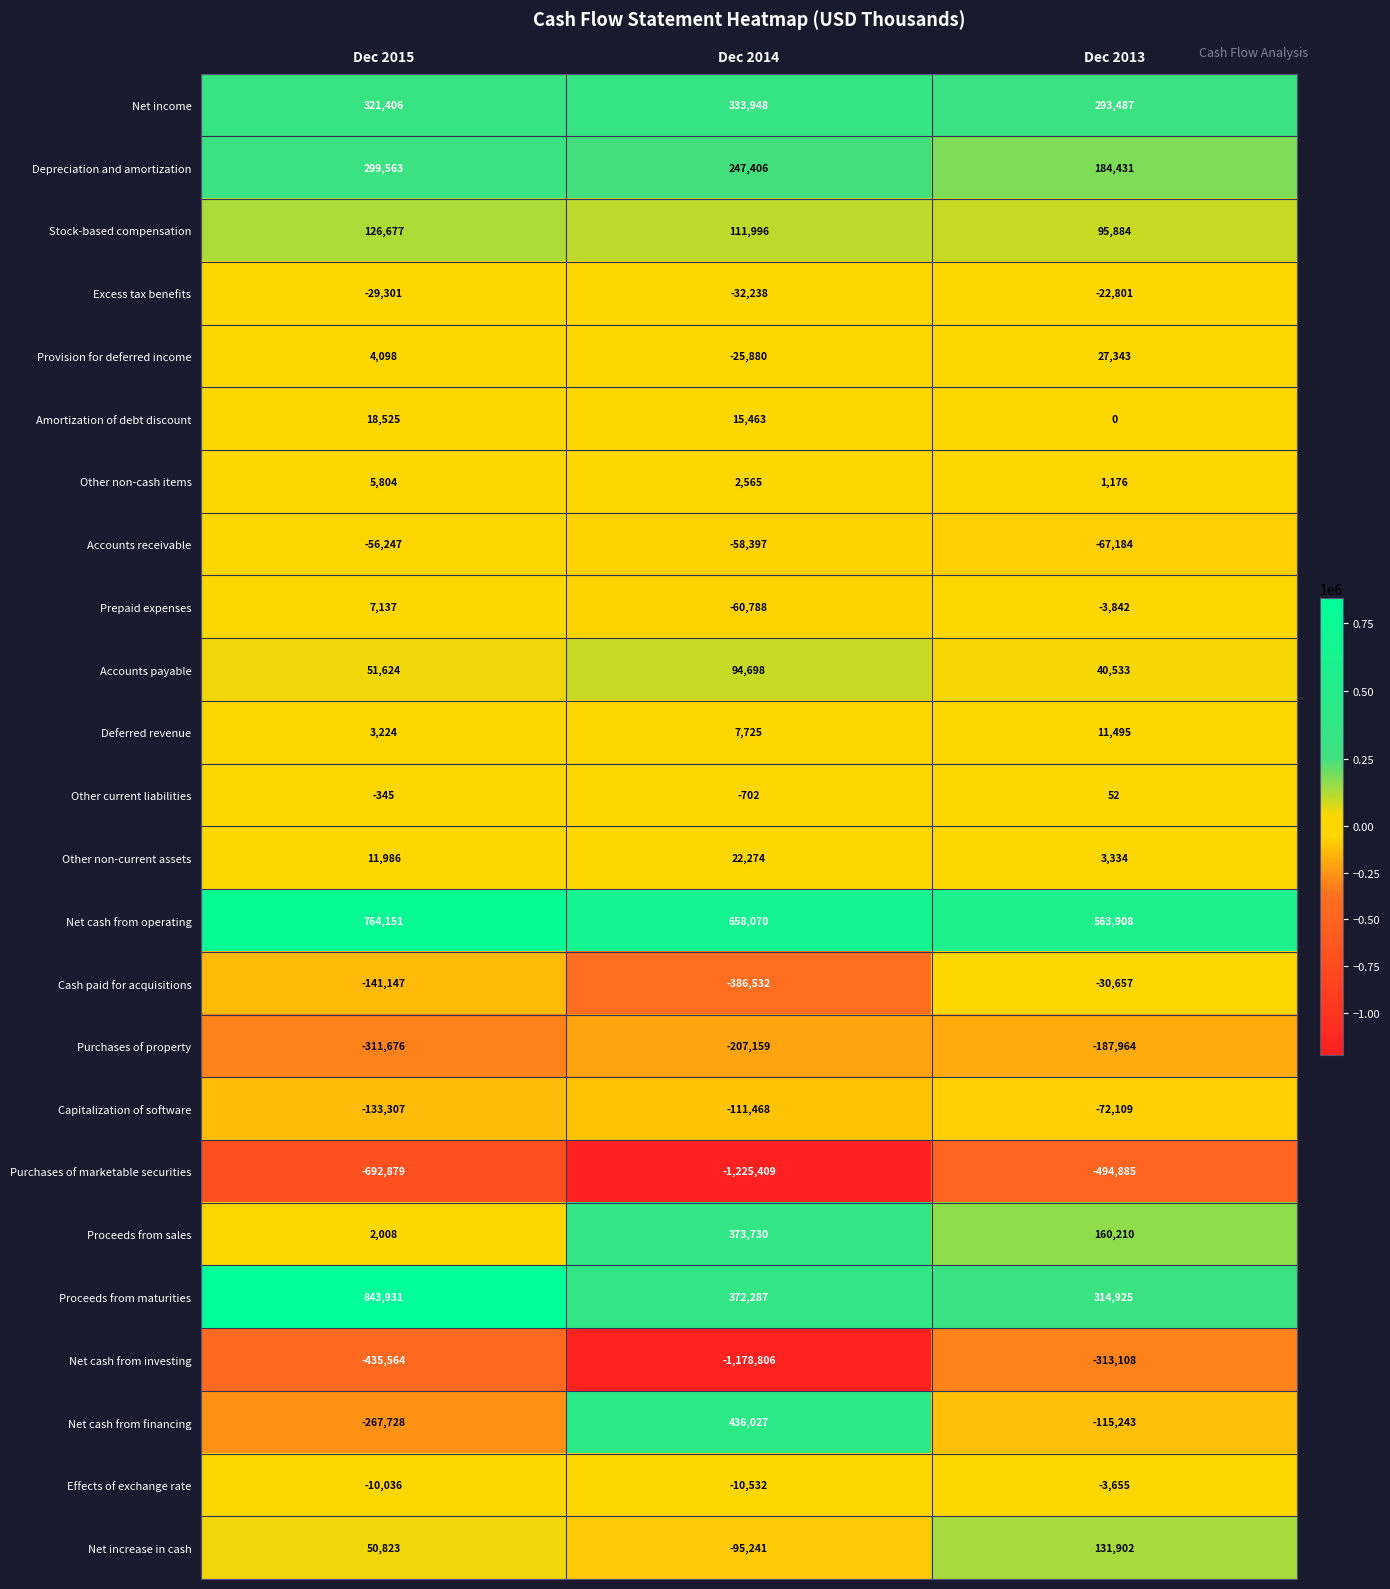

Which series has the largest total across all categories?

Net cash from operating